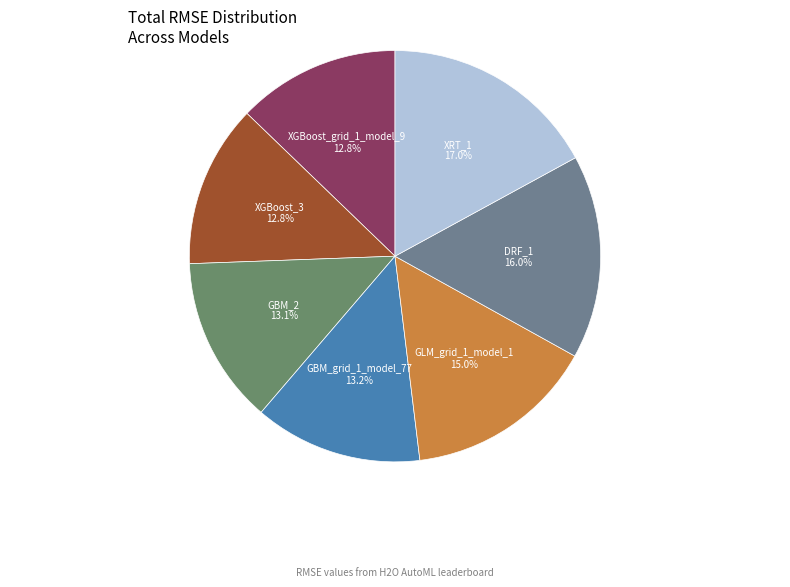

The XGBoost_3 slice represents 13% of the pie. True or false?

True